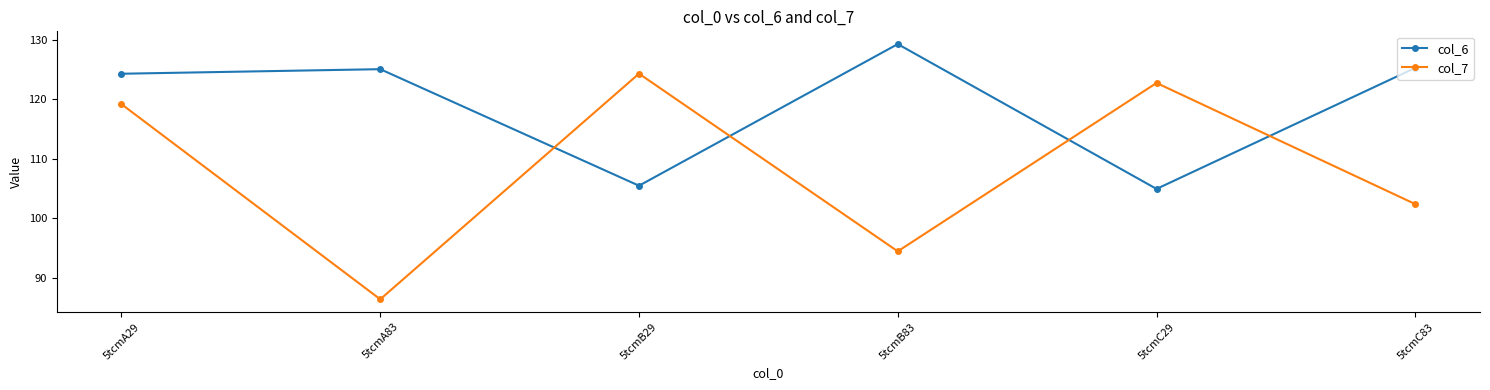

What is the value of the col_6 point at the 6th from the left?

125.2